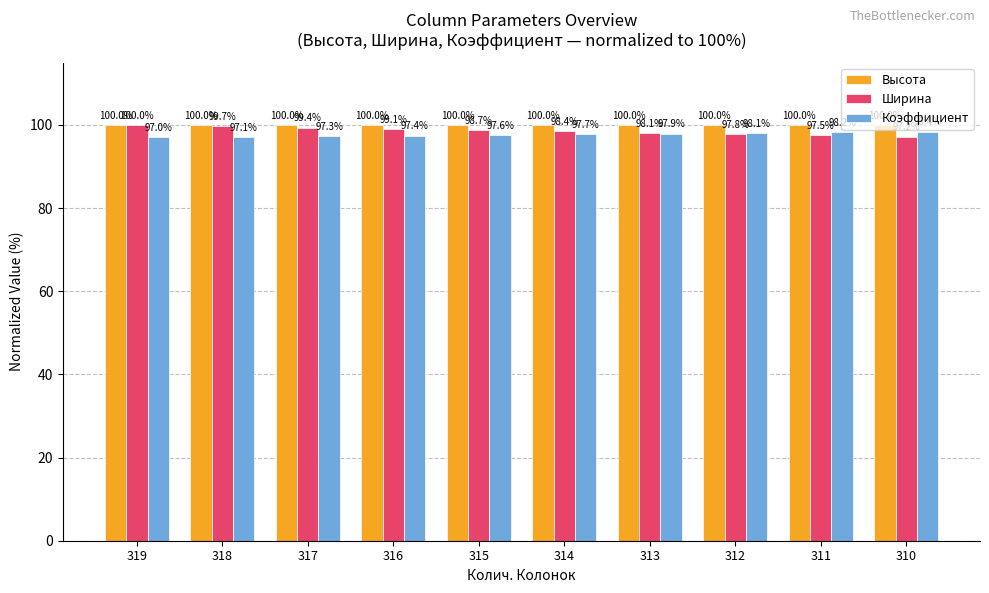

What is the approximate value of Коэффициент at 312?

98.1